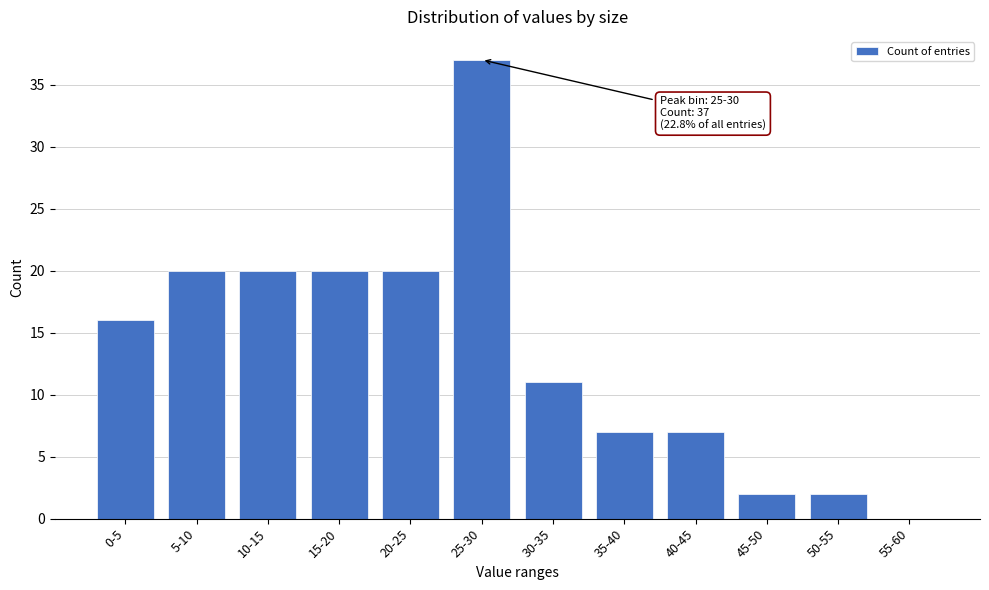

Reading left to right, list all the values displayed in this chart.

0-5=16	5-10=20	10-15=20	15-20=20	20-25=20	25-30=37	30-35=11	35-40=7	40-45=7	45-50=2	50-55=2	55-60=0